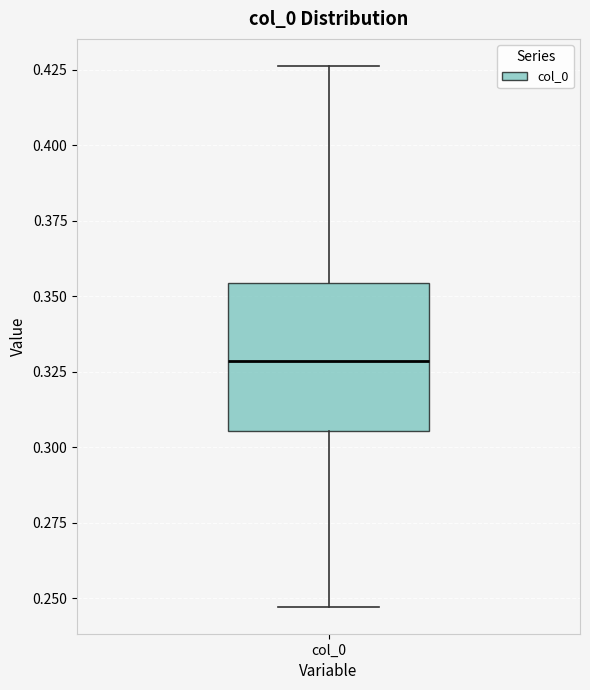

Read this box plot against the y-axis: the position of the median line, the range covered by the box, and the ends of both whiskers. The values are not printed on the chart, so give them approximately, as read against the axis.

median 0.330, box 0.305 to 0.355, whiskers 0.245 to 0.425